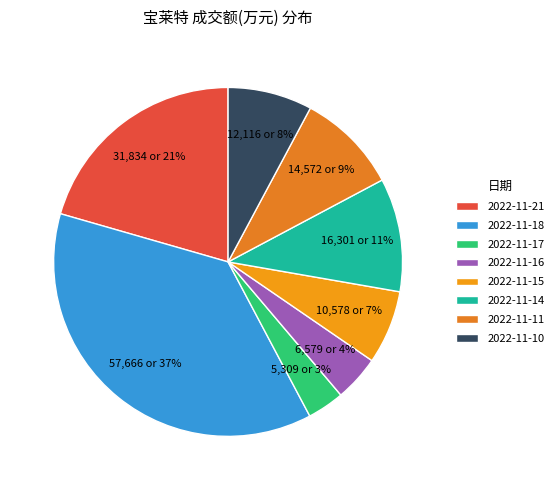

Which has a higher value, 2022-11-16 or 2022-11-10?

2022-11-10